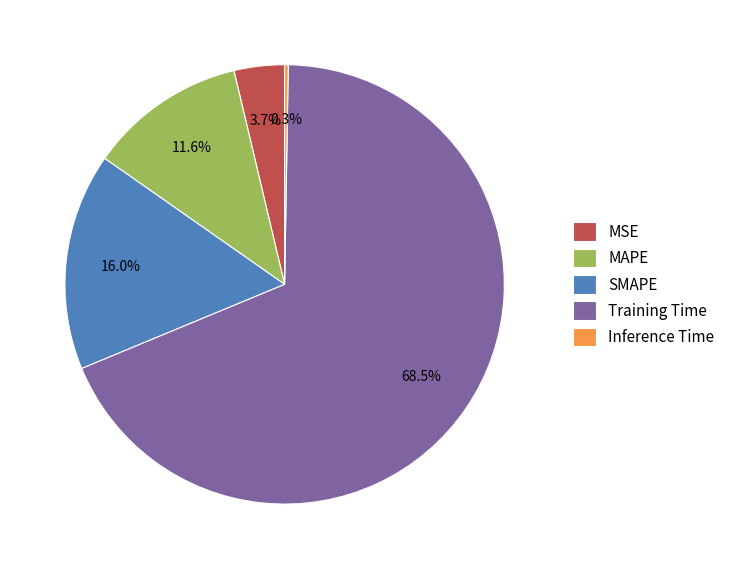

Which category accounts for the majority?

Training Time